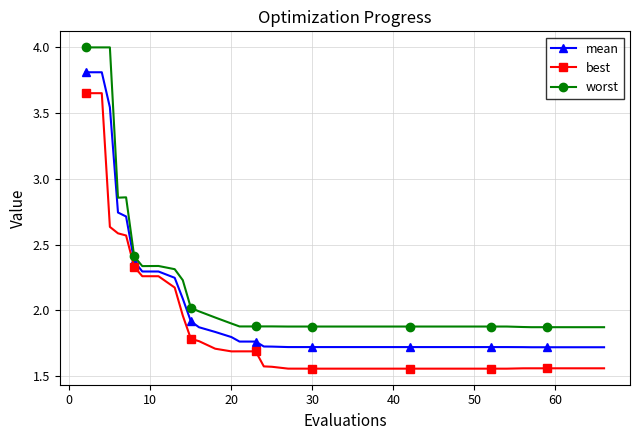

Which series has the largest range (max minus min)?

worst